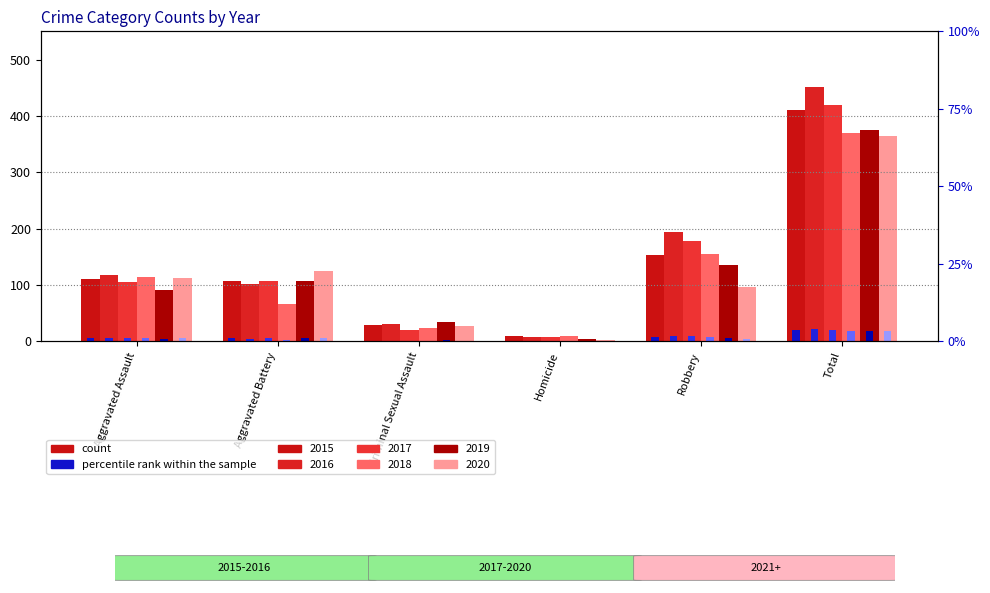

What is the approximate value of pct_2018 at Homicide?

0.5